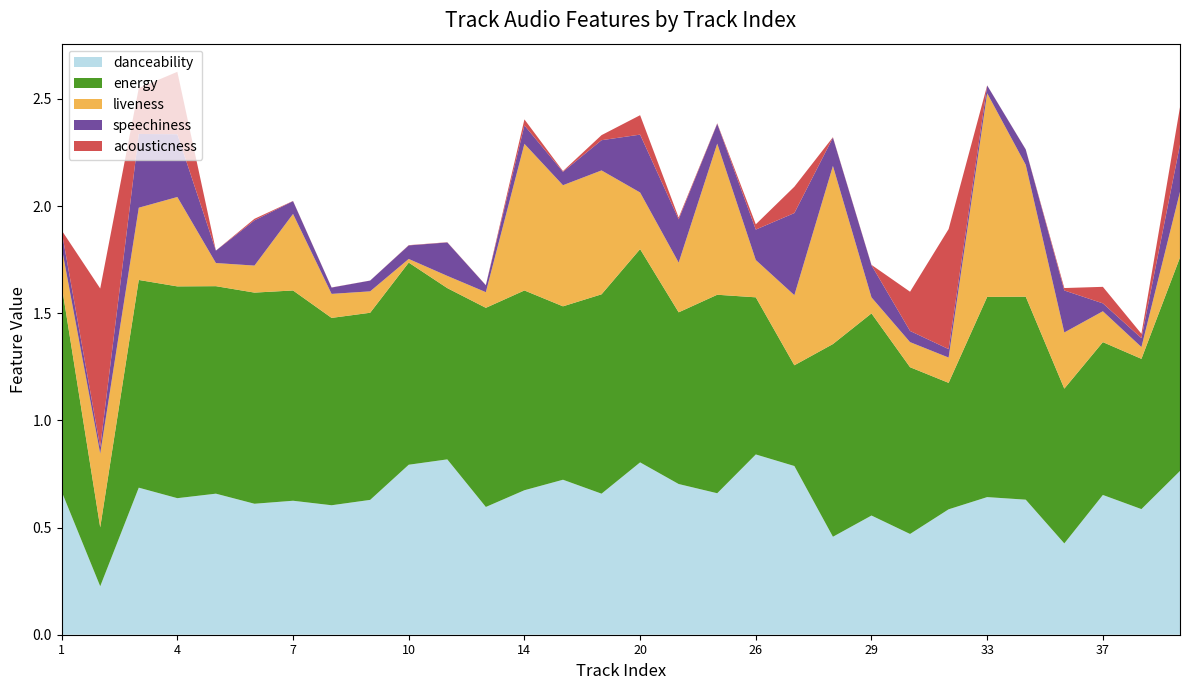

Reading right to left, what are all the values shown in this chart?

danceability: 0.8	0.6	0.7	0.4	0.6	0.6	0.6	0.5	0.6	0.5	0.8	0.8	0.7	0.7	0.8	0.7	0.7	0.7	0.6	0.8	0.8	0.6	0.6	0.6	0.6	0.7	0.6	0.7	0.2	0.7
energy: 1.0	0.7	0.7	0.7	0.9	0.9	0.6	0.8	0.9	0.9	0.5	0.7	0.9	0.8	1.0	0.9	0.8	0.9	0.9	0.8	0.9	0.9	0.9	1.0	1.0	1.0	1.0	1.0	0.3	1.0
liveness: 0.3	0.1	0.1	0.3	0.6	0.9	0.1	0.1	0.1	0.8	0.3	0.2	0.7	0.2	0.3	0.6	0.6	0.7	0.1	0.1	0.0	0.1	0.1	0.4	0.1	0.1	0.4	0.3	0.3	0.2
speechiness: 0.2	0.0	0.0	0.2	0.1	0.0	0.0	0.1	0.1	0.1	0.4	0.1	0.1	0.2	0.3	0.1	0.1	0.1	0.0	0.2	0.1	0.1	0.0	0.1	0.2	0.1	0.3	0.3	0.0	0.1
acousticness: 0.2	0.0	0.1	0.0	0.0	0.0	0.6	0.2	0.0	0.0	0.1	0.0	0.0	0.0	0.1	0.0	0.0	0.0	0.0	0.0	0.0	0.0	0.0	0.0	0.0	0.0	0.3	0.2	0.7	0.0